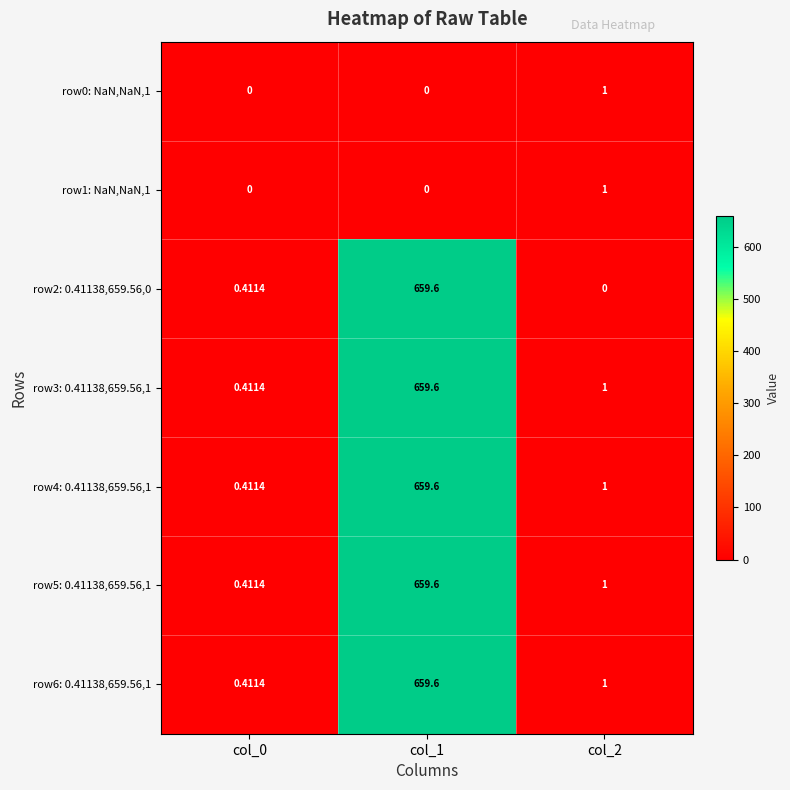

How many series are shown in this chart?

7